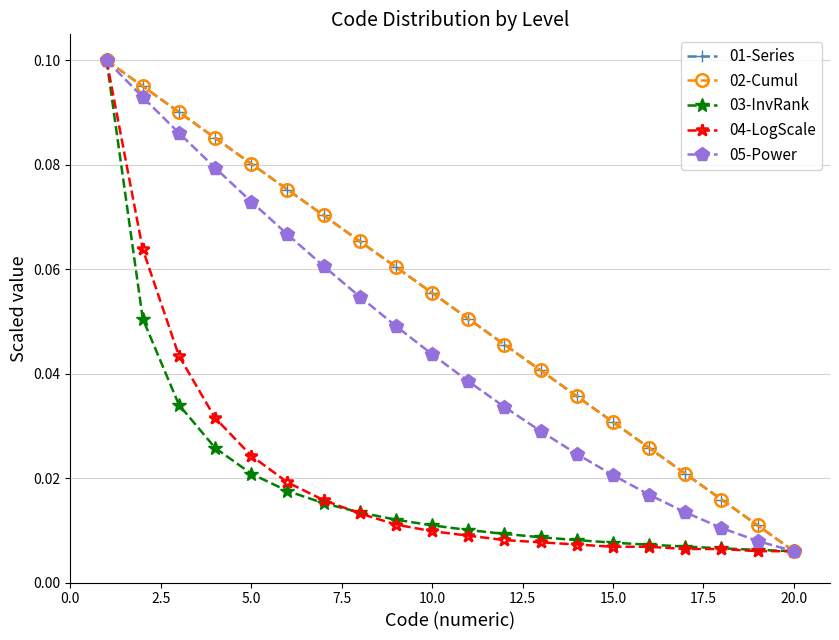

True or false: 01-Series has more than 1 interior local peaks.

False